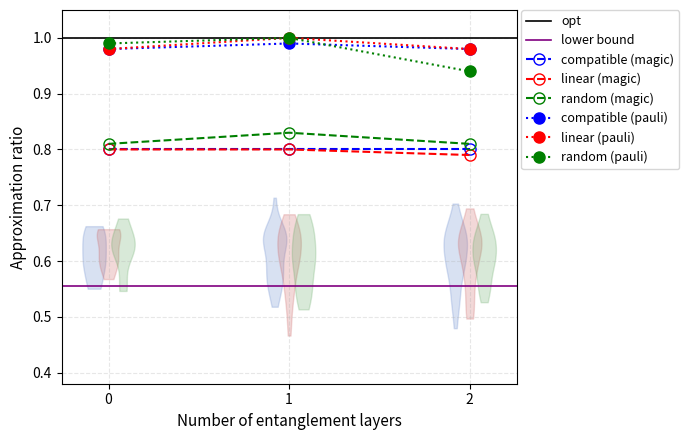

Which series has the largest total across all categories?

linear (pauli)